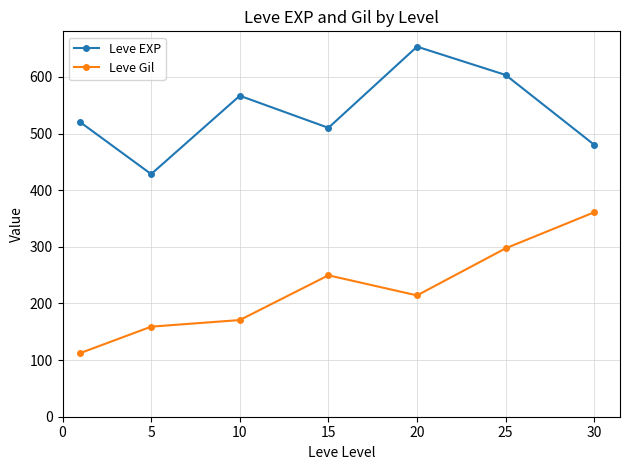

Which series has the largest total across all categories?

Leve EXP